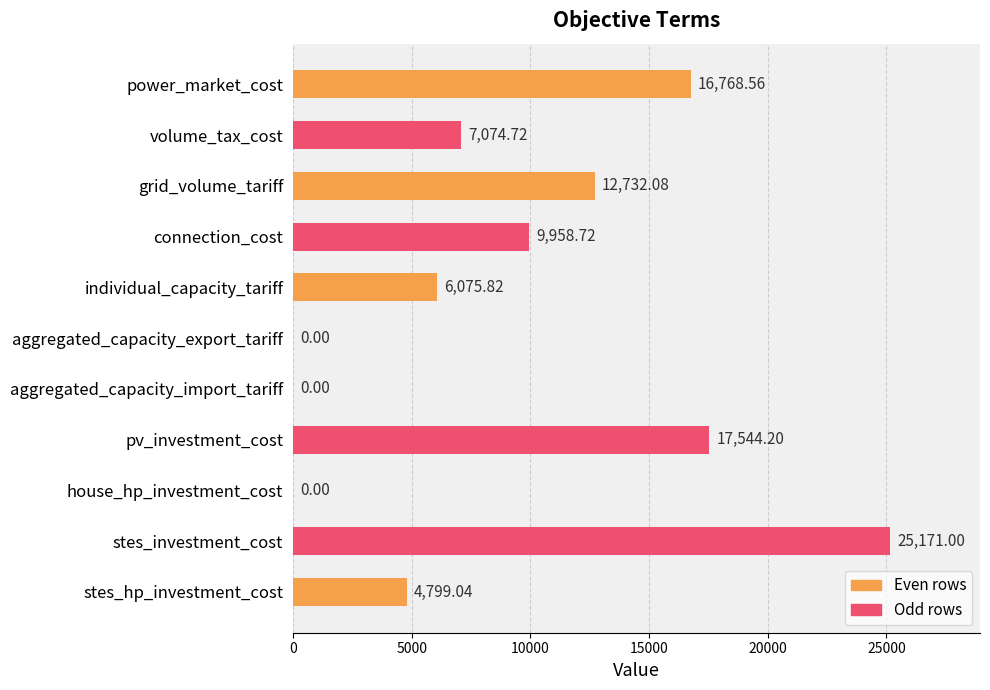

At which label is the value closest to 12585?

grid_volume_tariff